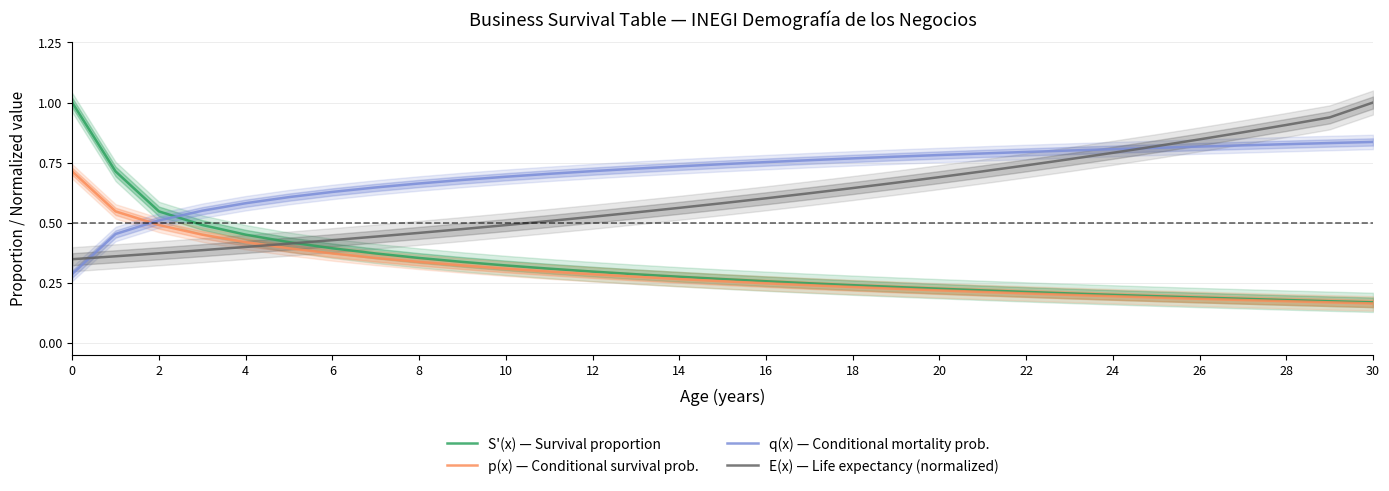

True or false: E(x) — Life expectancy (normalized) has a value of 1.3 at 29.

False